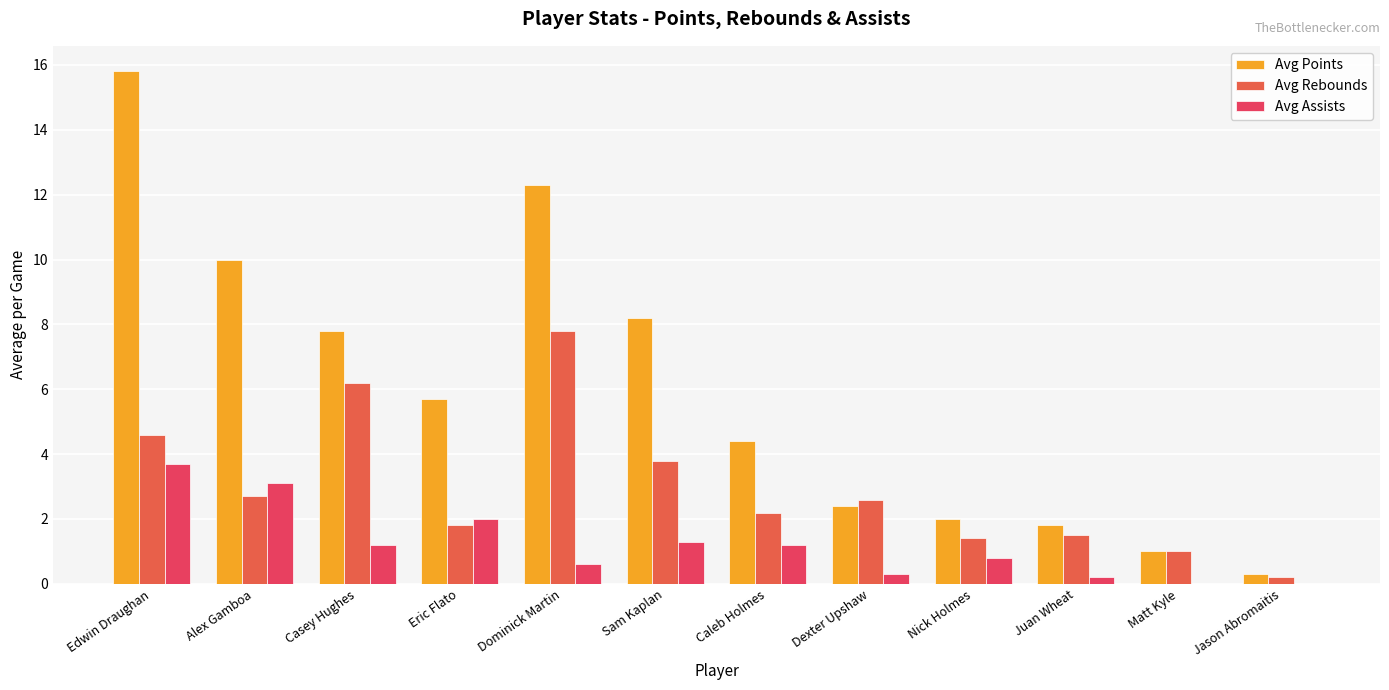

How many data points in Avg Assists are above 1?

6